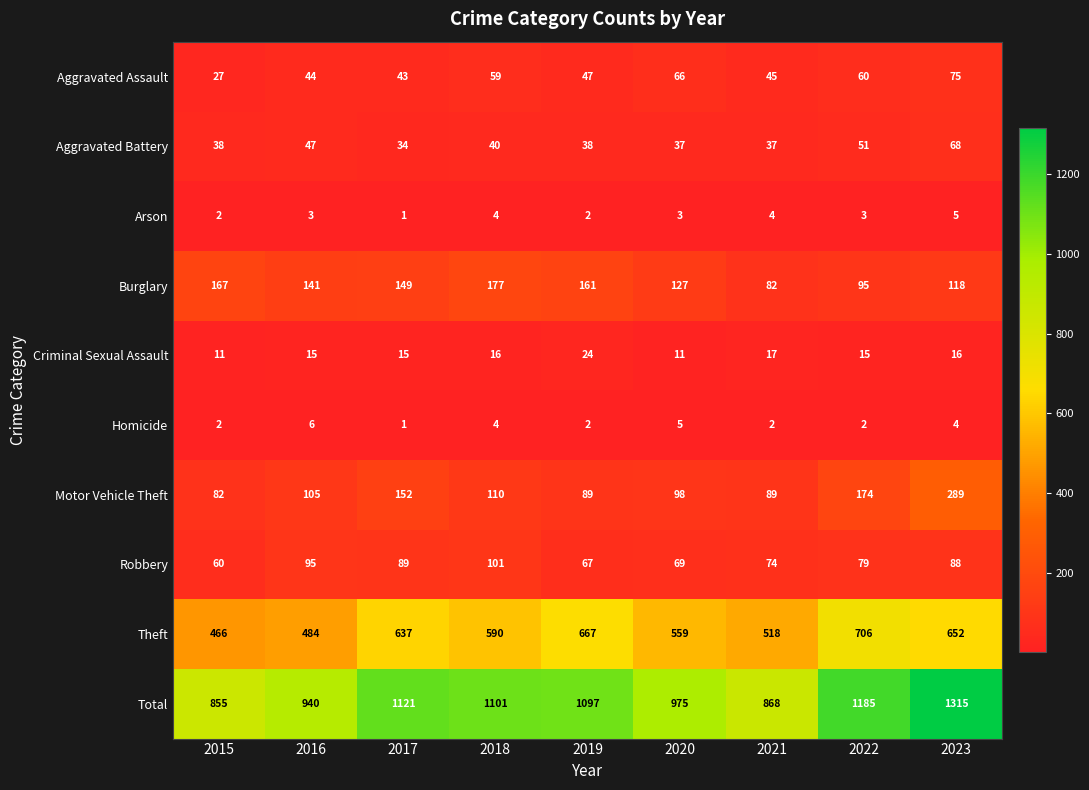

The Criminal Sexual Assault series shows 22 at 2017. True or false?

False